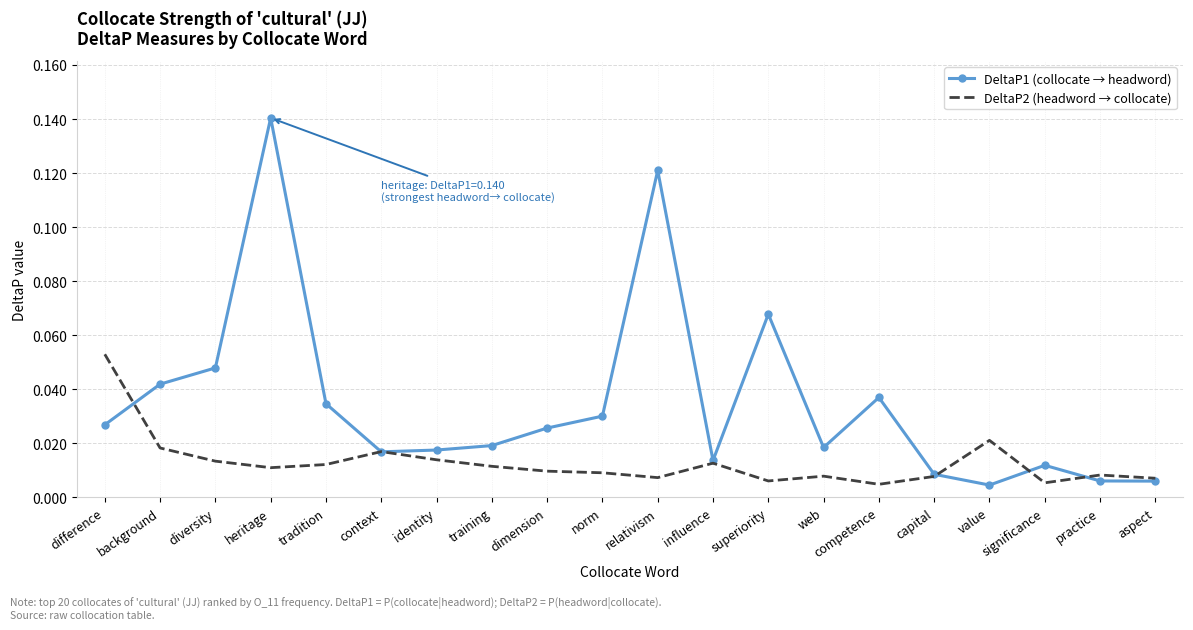

Which series changed the most between competence and value?

DeltaP1 (collocate → headword)